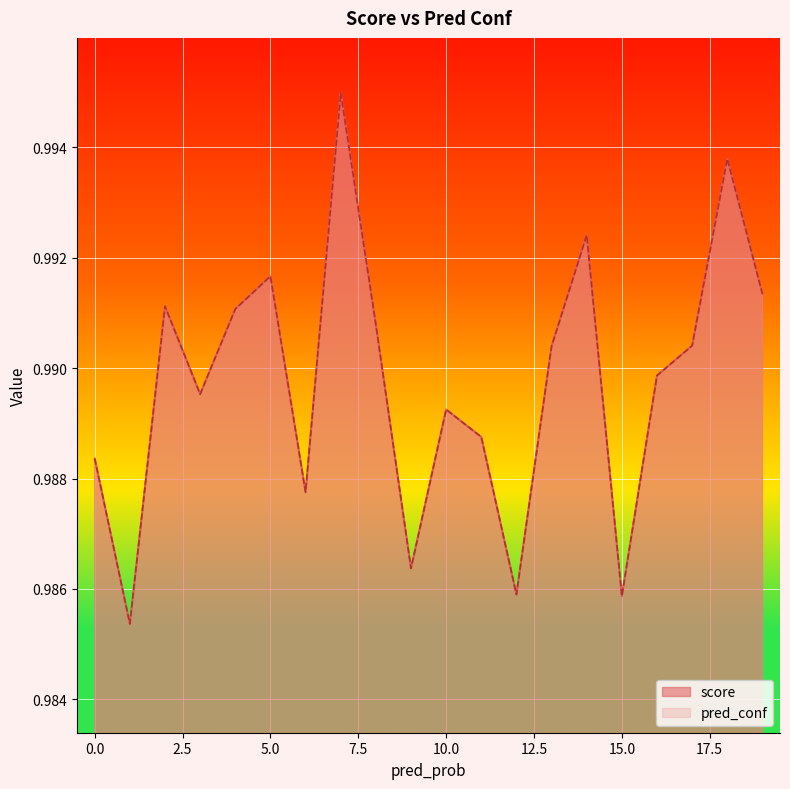

What is the sum of the score values at 1 and 1?

2.0